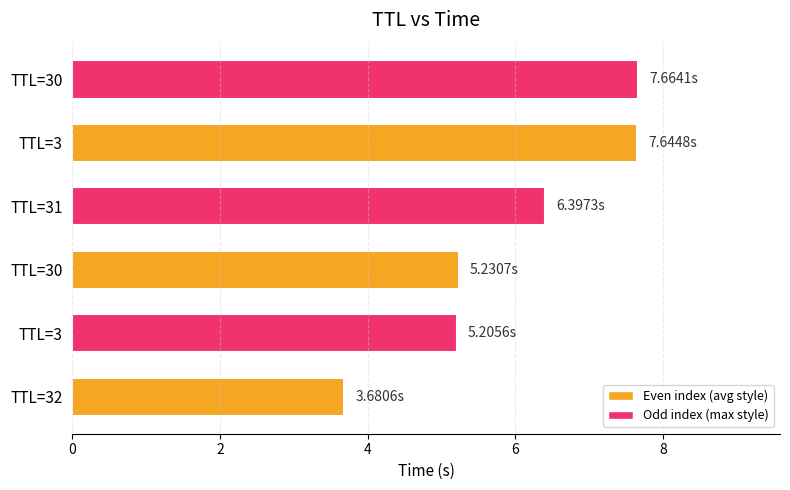

What is the average value?

6.0